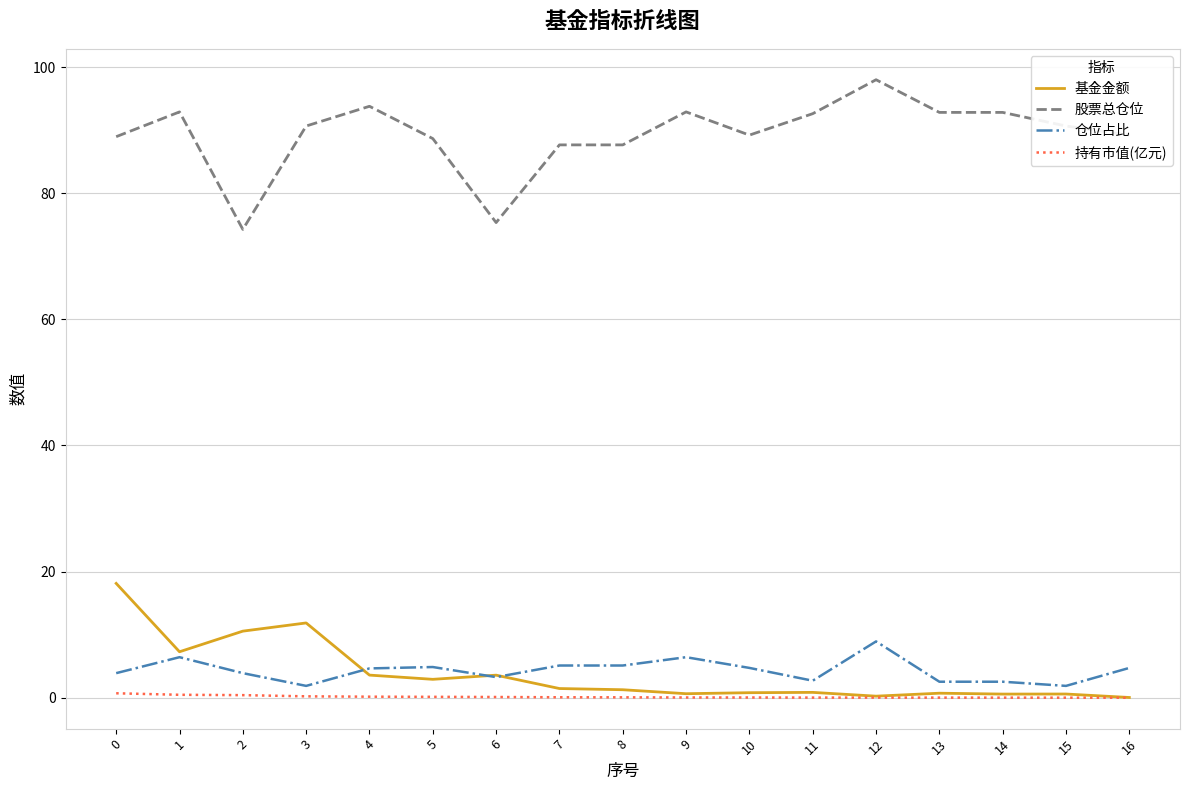

True or false: 仓位占比 and 股票总仓位 intersect in this chart.

False